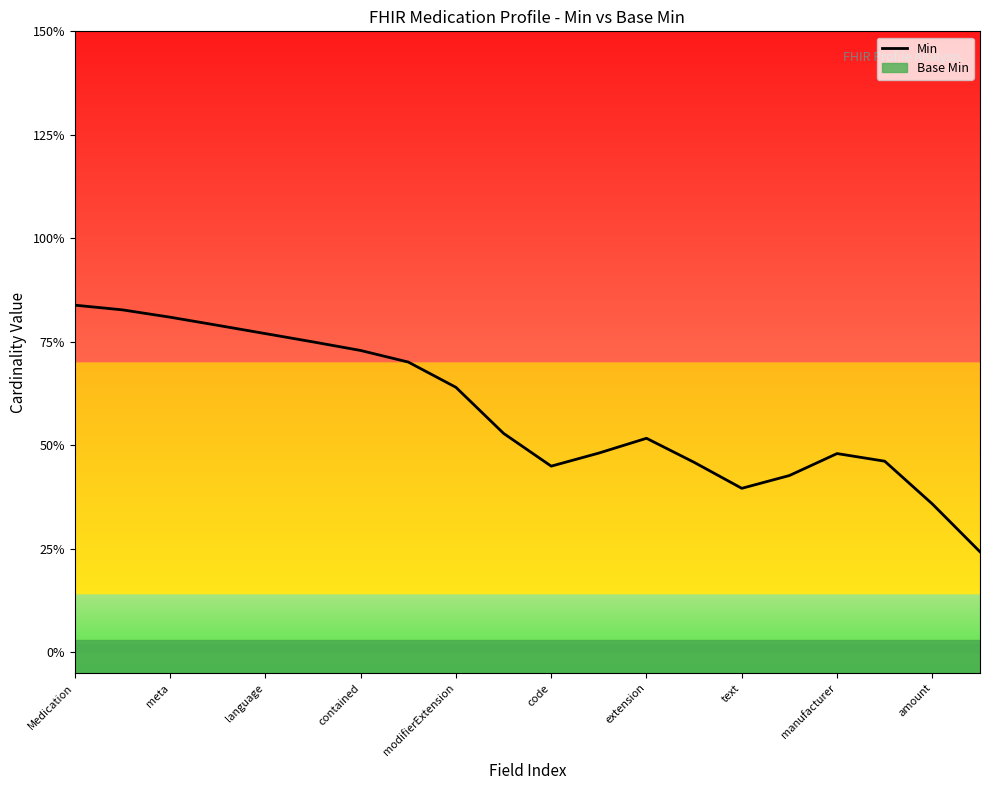

What is the average value?

0.6